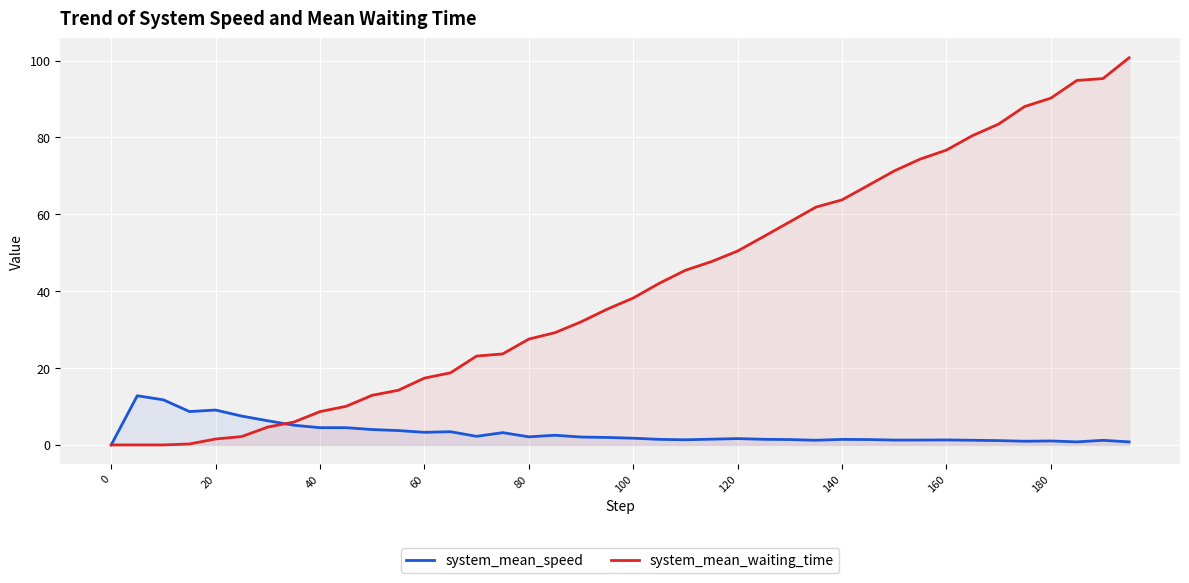

How many categories are shown in the chart?

40